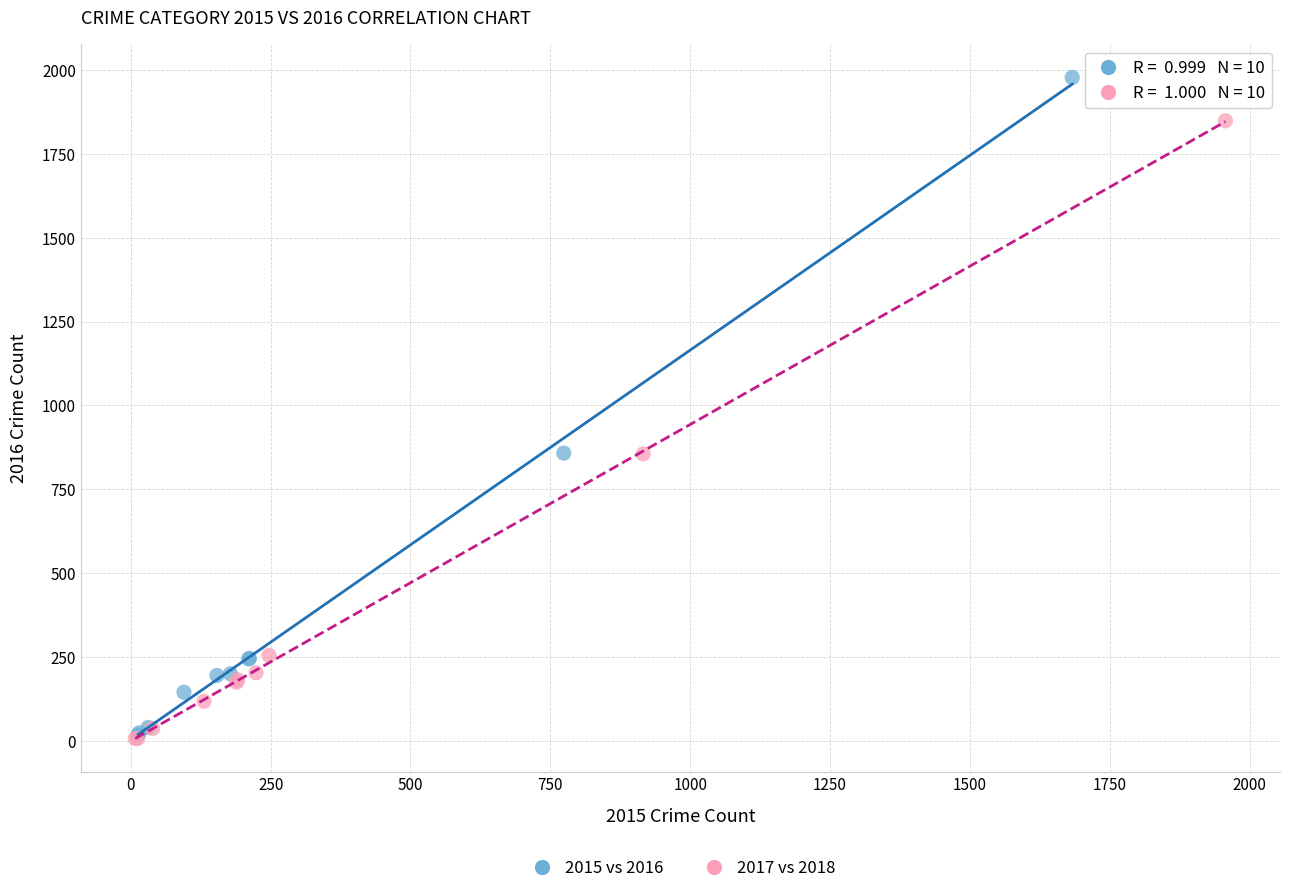

Which series has the largest Y range (max minus min)?

2015 vs 2016